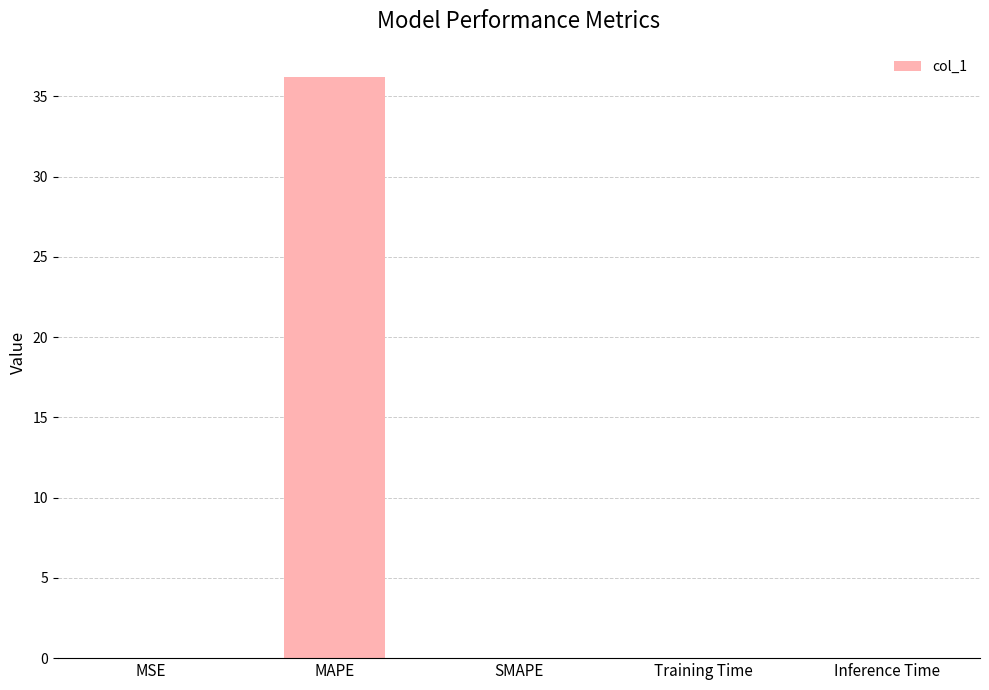

At which category does the chart reach its peak across all series?

MAPE